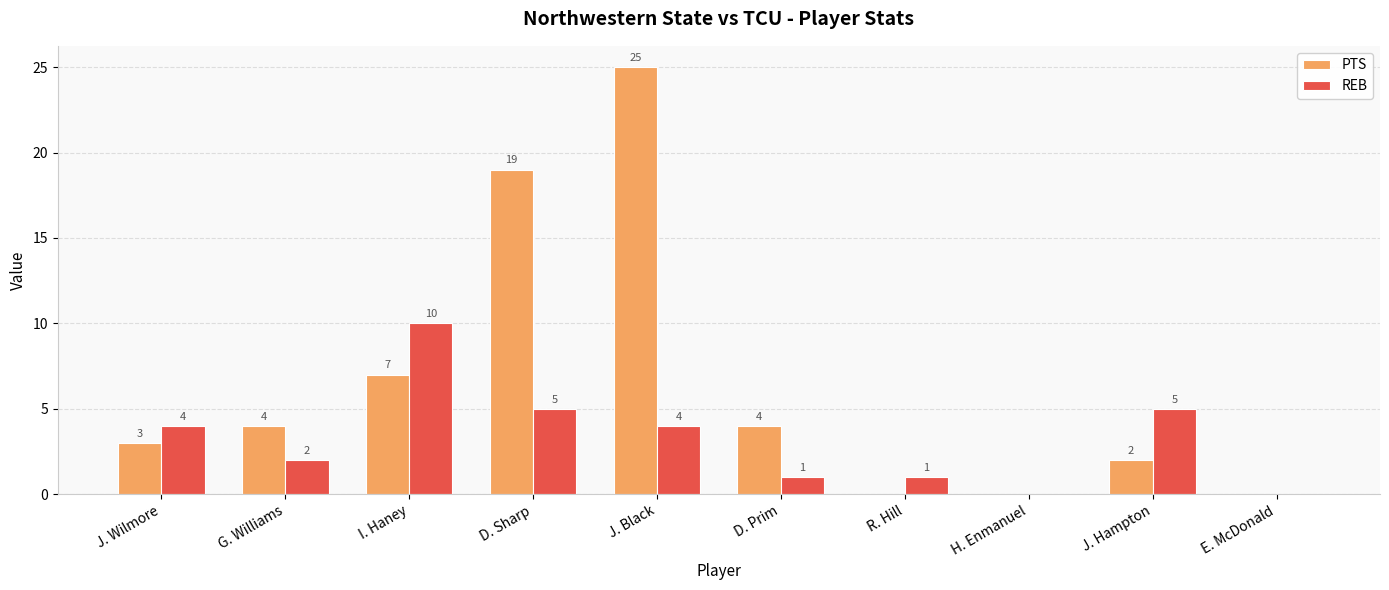

Is it true that REB equals 4 at J. Wilmore?

True